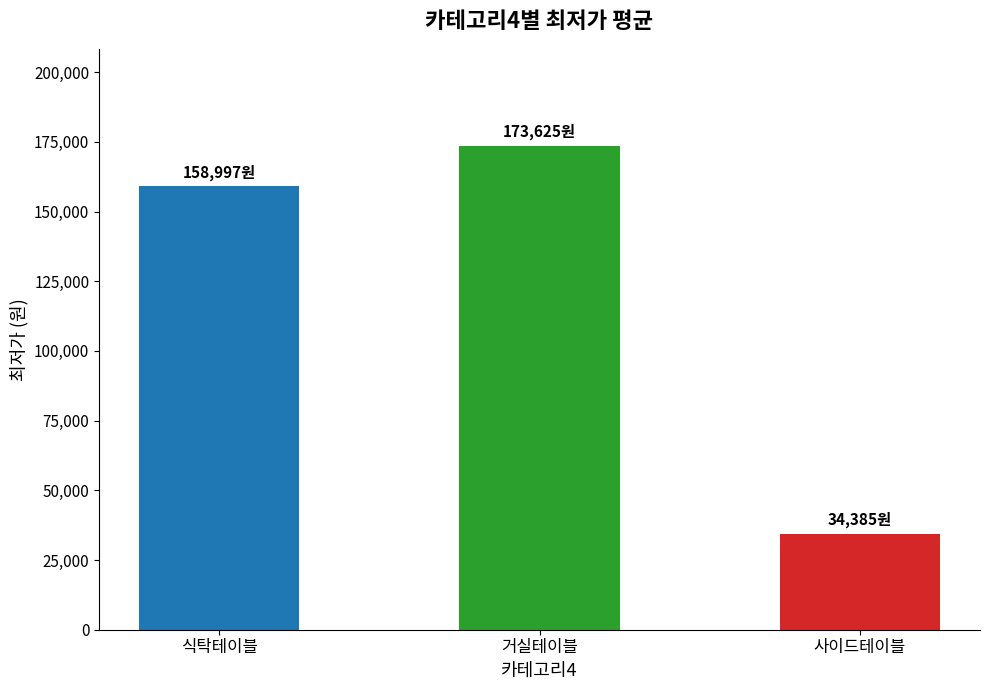

How many bars are there in total?

3